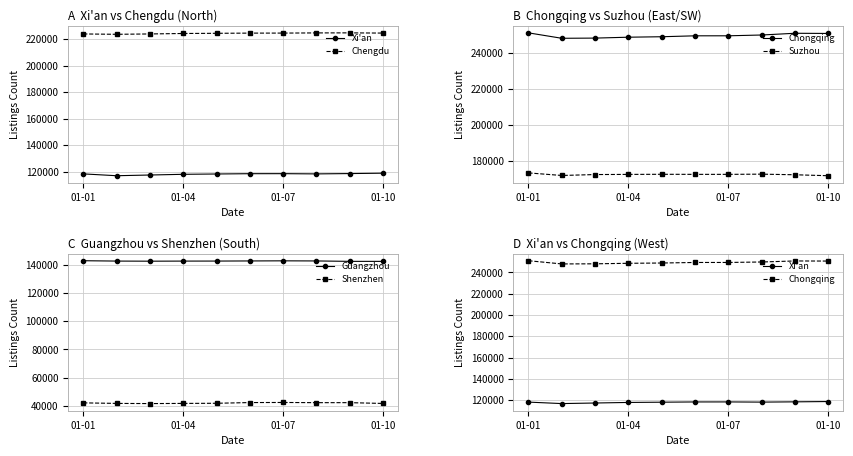

What is the difference between the second highest and minimum values in the Suzhou series?

874